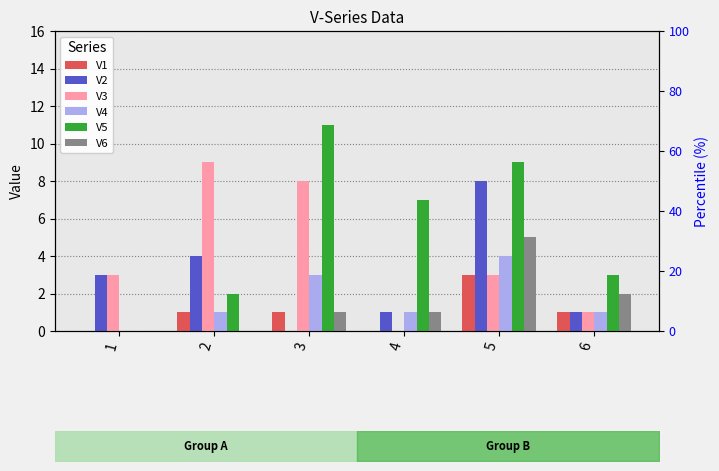

What is the sum of all V3 values?

24